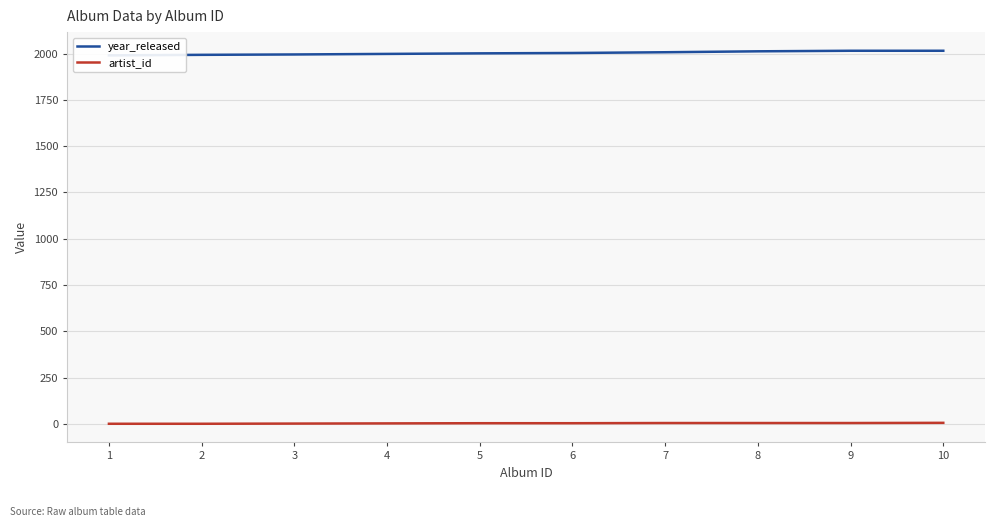

Reading left to right, transcribe all the data shown in this chart.

year_released: 1990	1993	1995	1998	2001	2003	2007	2012	2015	2015
artist_id: 1	1	2	3	4	4	5	5	5	6